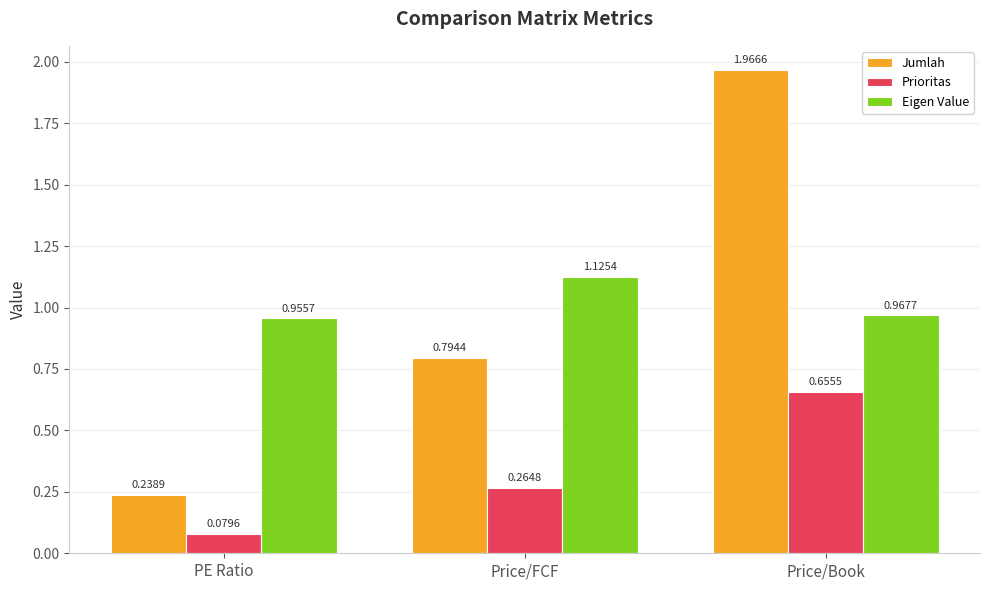

What is the difference between the highest and lowest values at PE Ratio?

0.9